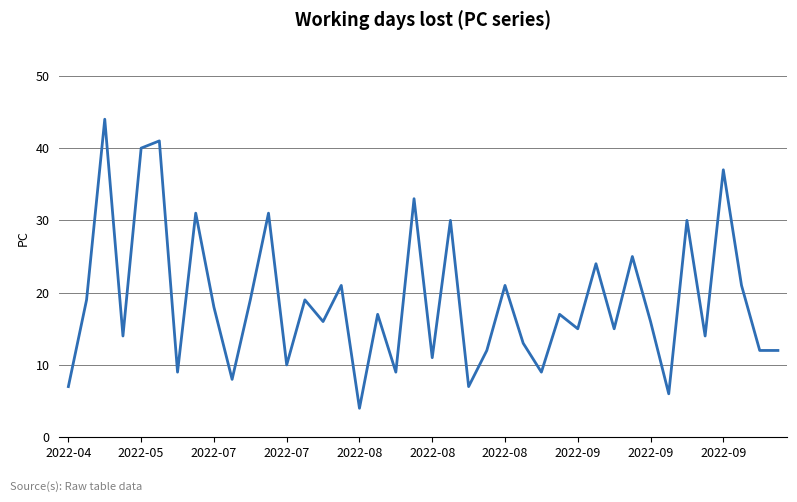

What is the difference between the maximum and minimum values?

40